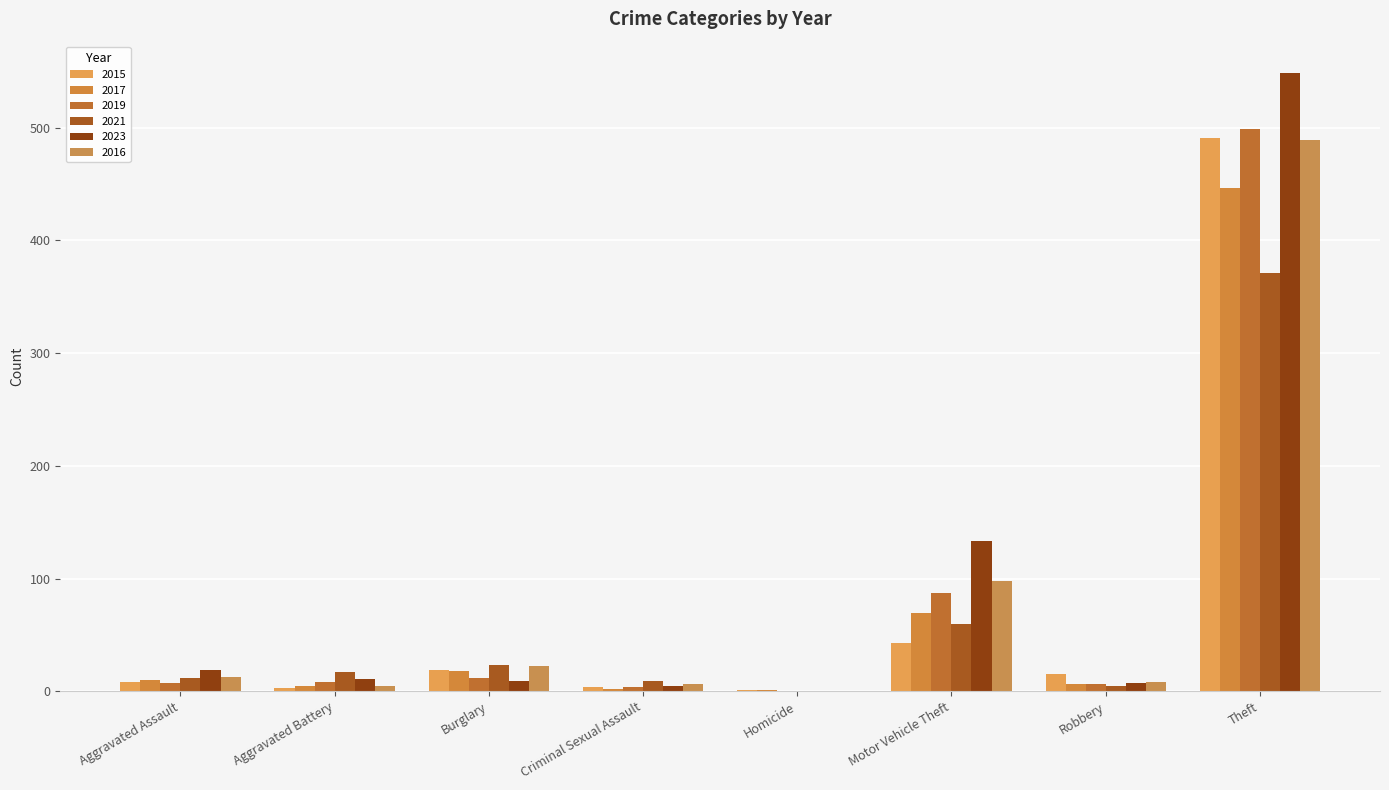

Read the 2016 value at Aggravated Battery.

5